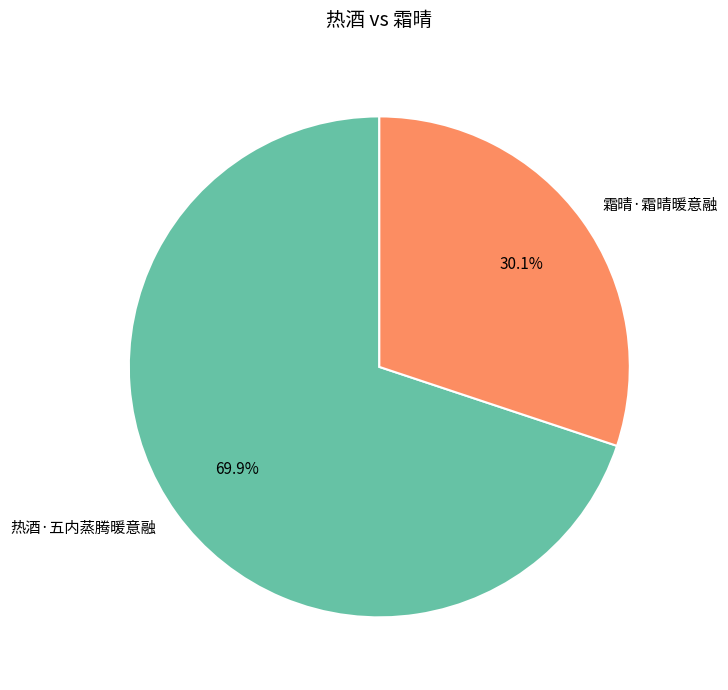

What is the ratio of the value at 霜晴·霜晴暖意融 to the value at 热酒·五内蒸腾暖意融?

0.4